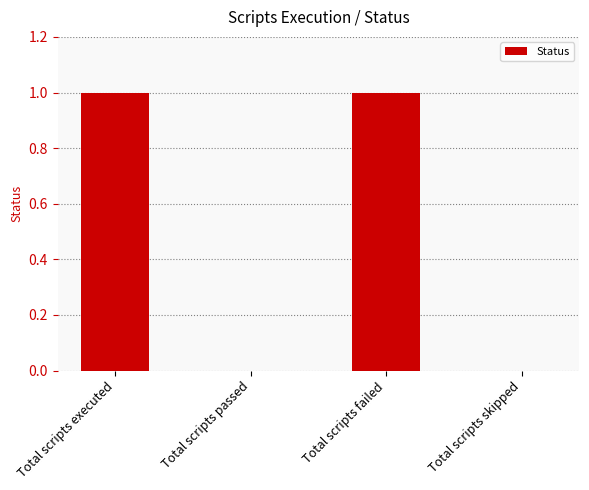

Which has a higher value, Total scripts skipped or Total scripts failed?

Total scripts failed